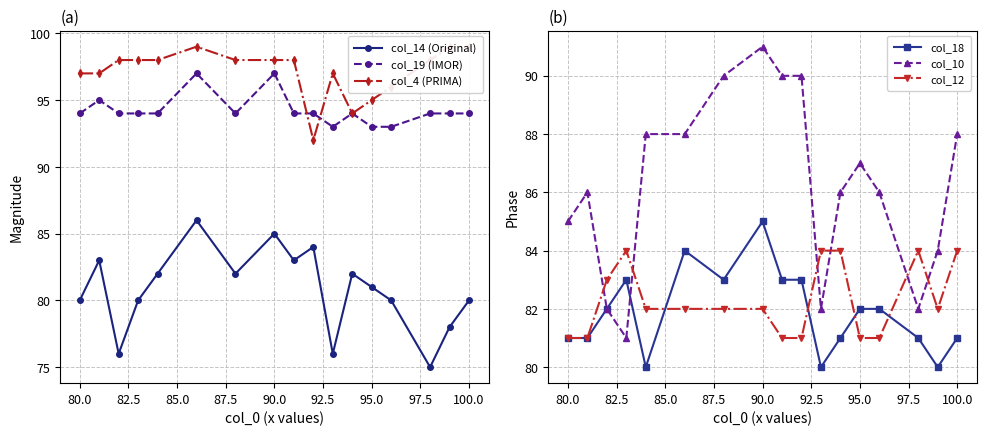

True or false: col_19 (IMOR) has more than 1 interior local peaks.

True